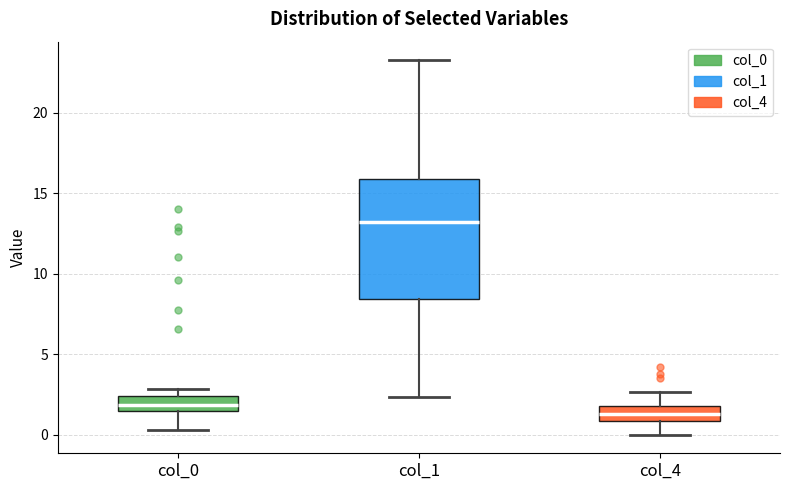

Which box's median line is the highest?

col_1